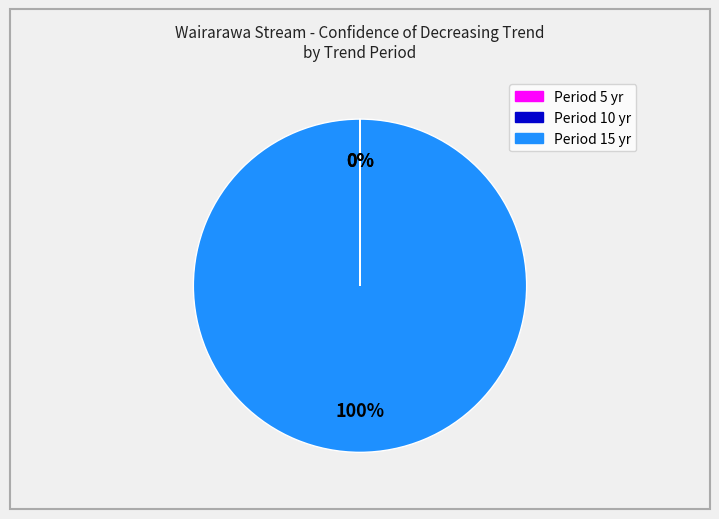

To the nearest percent, what is the average slice percentage?

33%